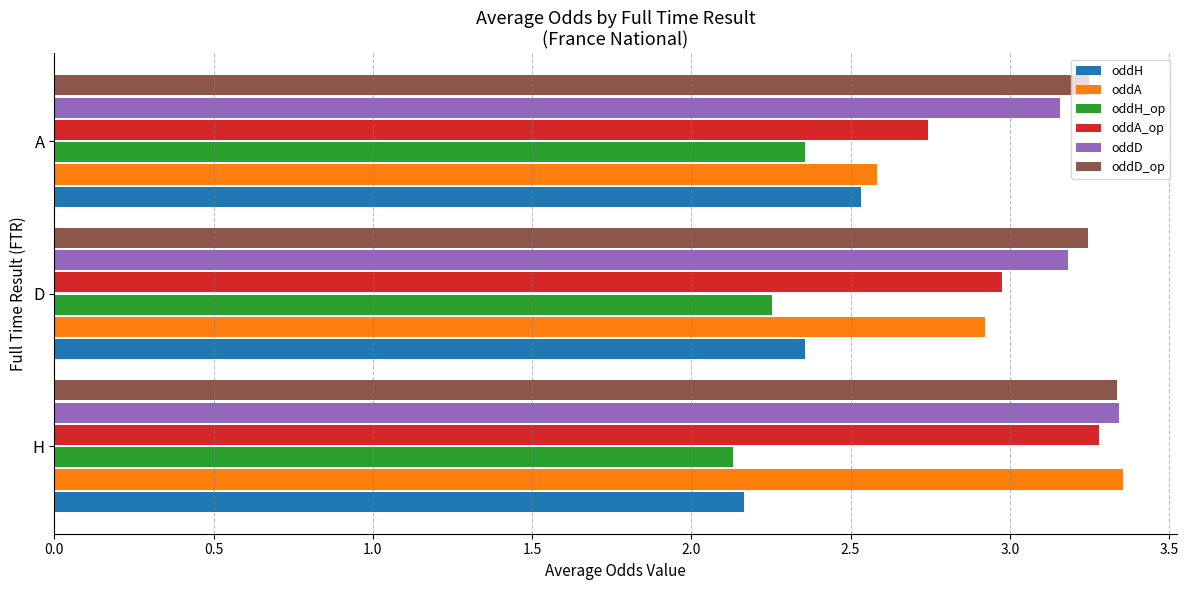

What is the average value of the oddA series?

3.0